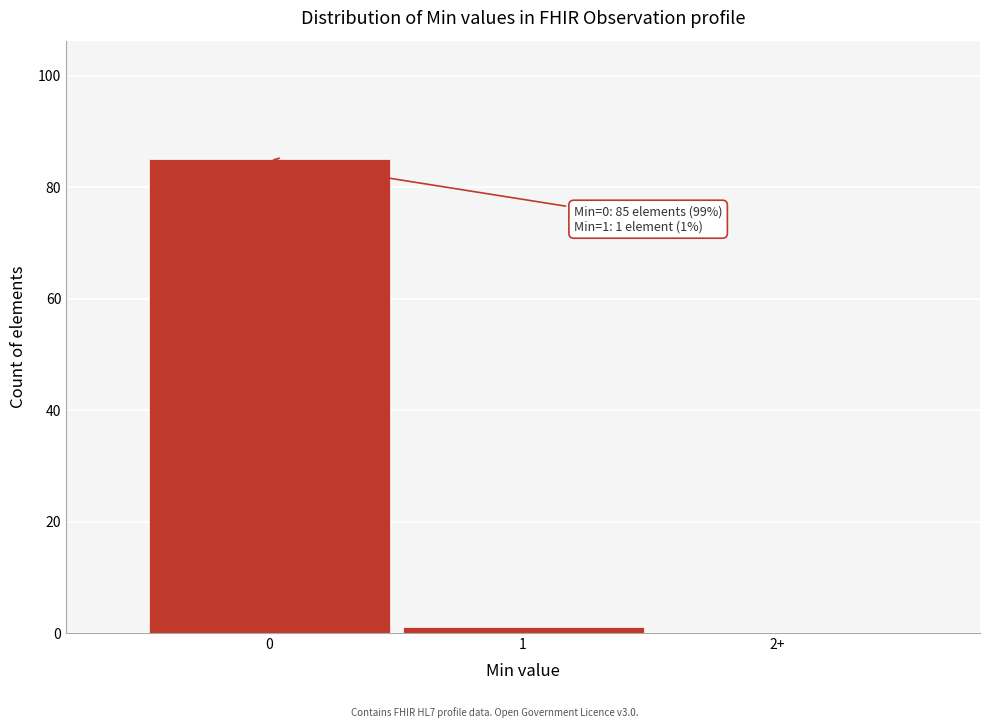

Reading right to left, list all the values displayed in this chart.

2+=0	1=1	0=85